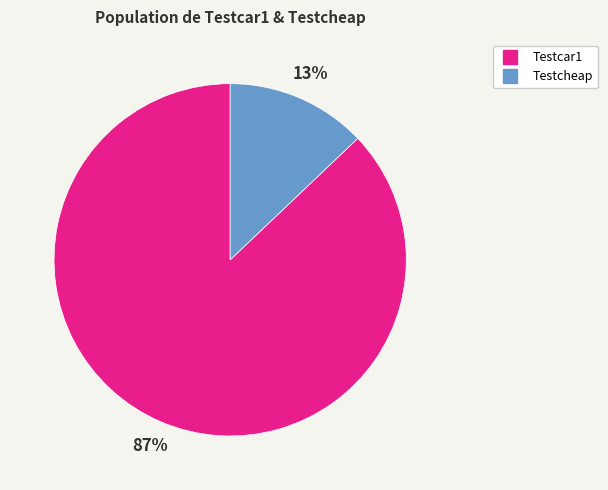

Which category has the smallest portion of the pie?

Testcheap